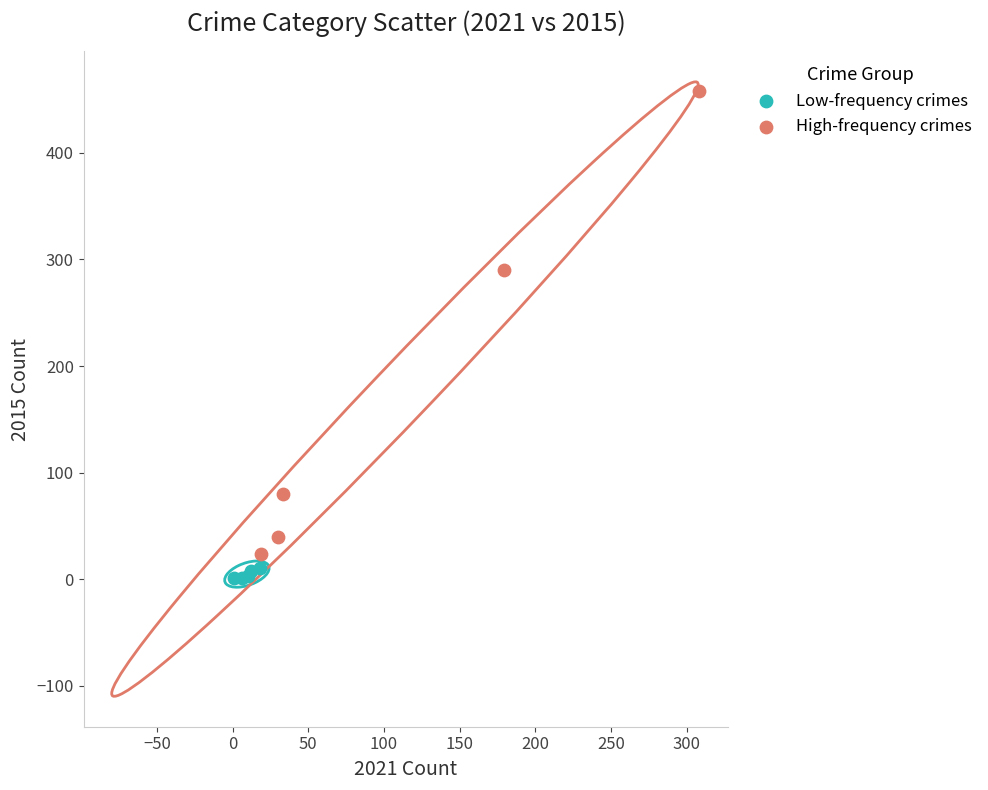

Which series reaches the maximum Y coordinate?

High-frequency crimes